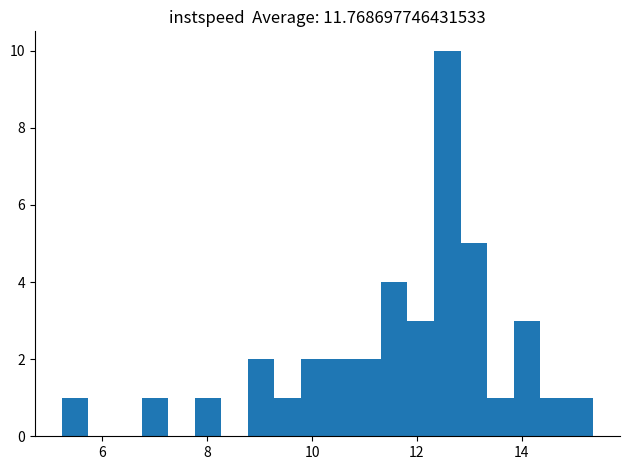

Around what value on the x-axis is the tallest bar? Give the approximate position of its centre, as read against the axis.

12.6